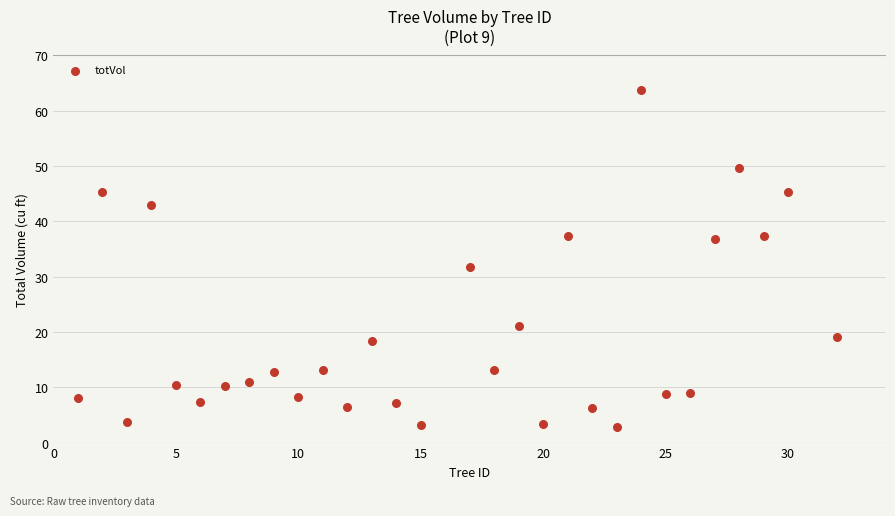

What is the range of Y values (max minus min)?

60.8